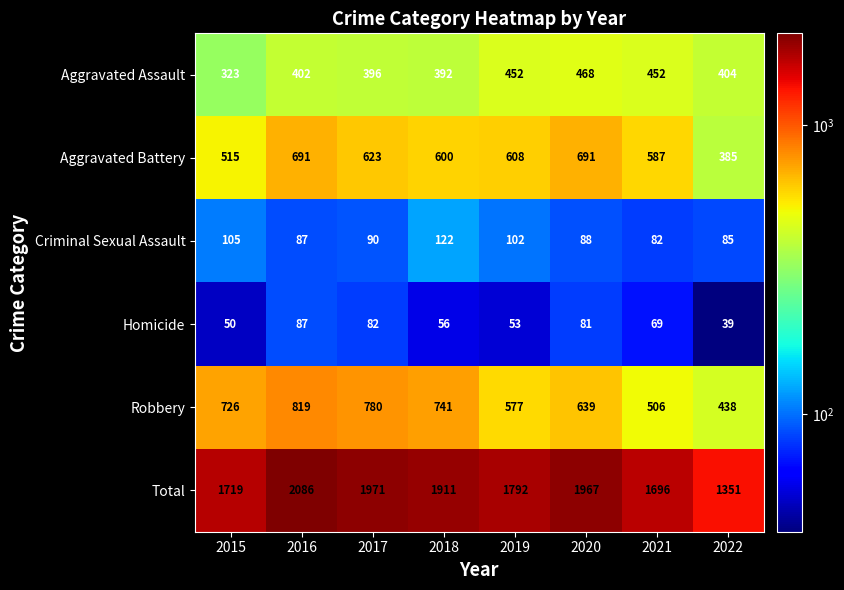

What is the smallest value displayed?

39